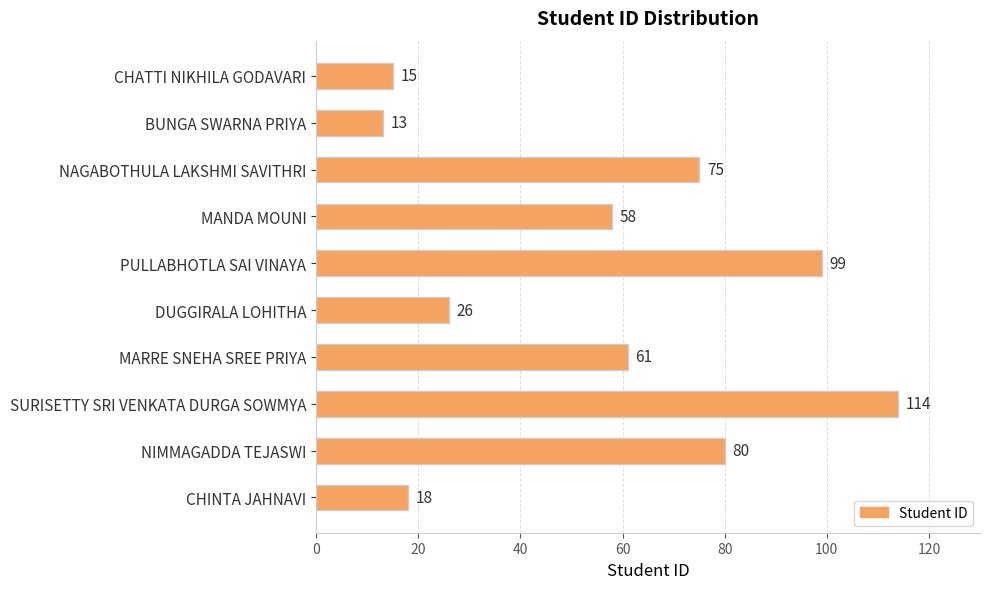

How many distinct data groups are displayed?

1